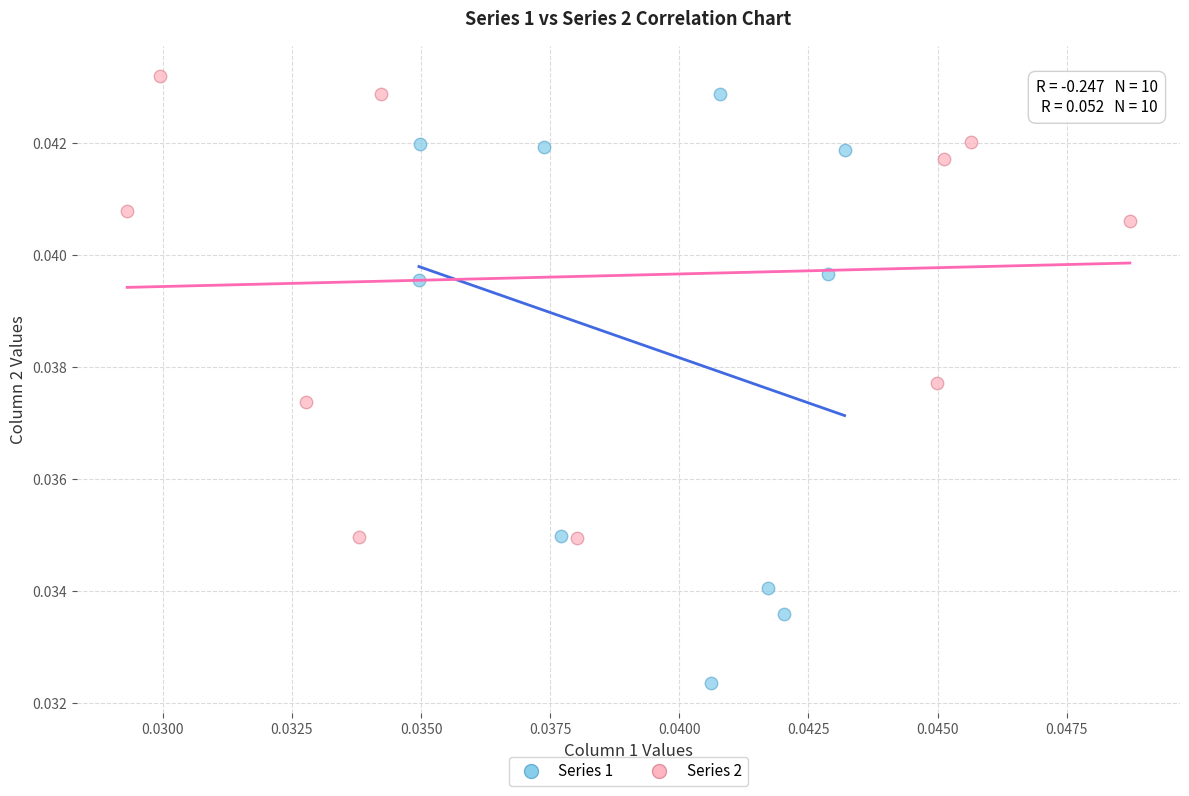

Which series has the largest Y range (max minus min)?

Series 1